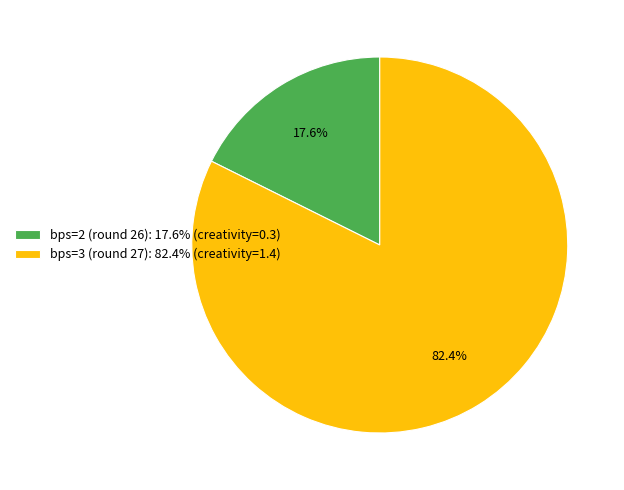

Approximately how many times larger is the value at bps=2 (round 26) compared to bps=3 (round 27)?

0.2